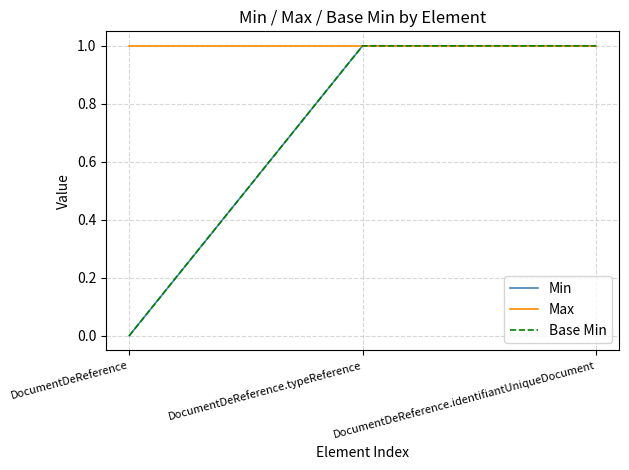

Is this an area chart (filled region under the line)?

No